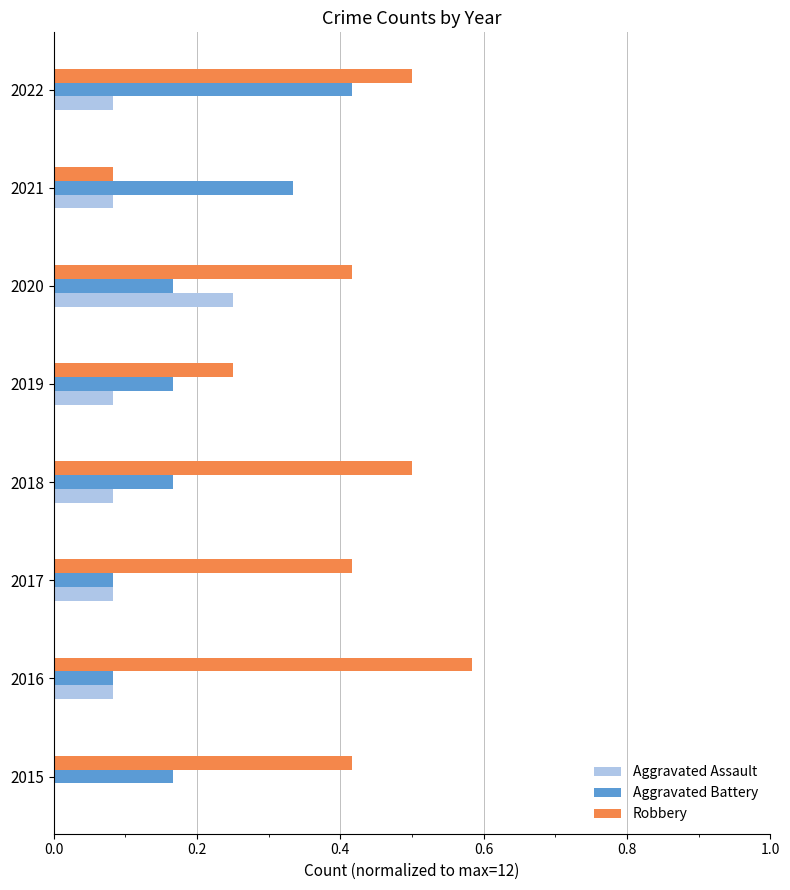

Which series changed the most between 2016 and 2022?

Aggravated Battery